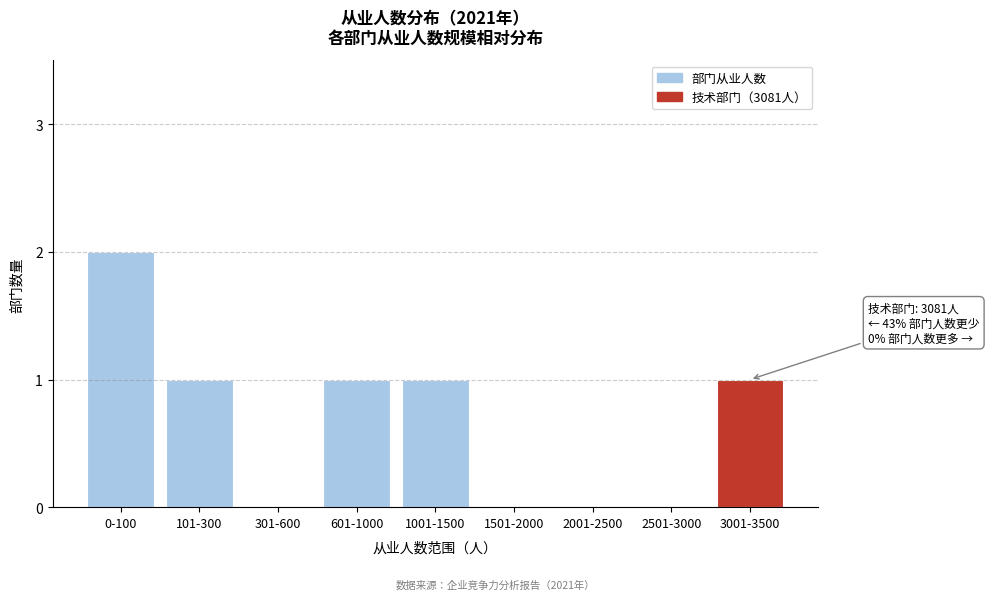

Reading left to right, list all the values displayed in this chart.

0-100=2	101-300=1	301-600=0	601-1000=1	1001-1500=1	1501-2000=0	2001-2500=0	2501-3000=0	3001-3500=1